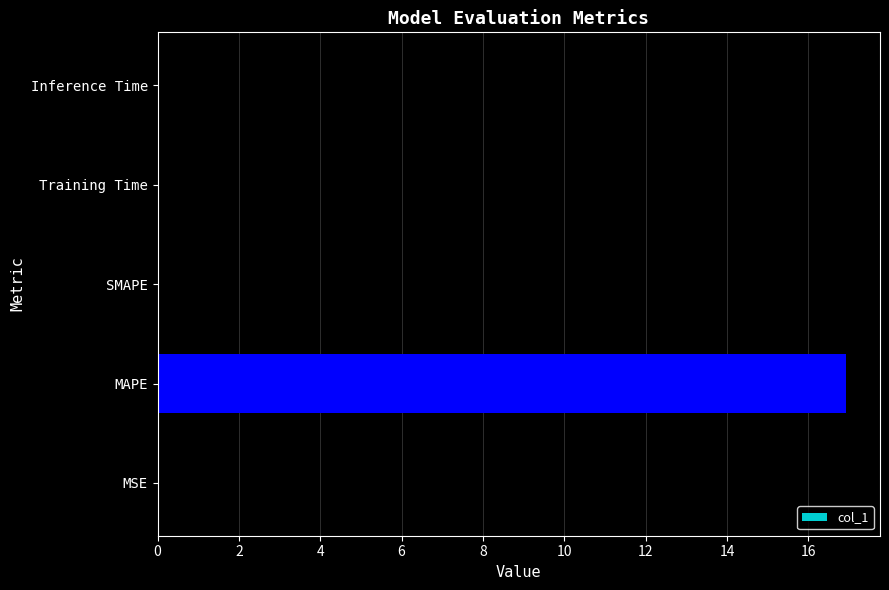

Count the number of data series in this chart.

1